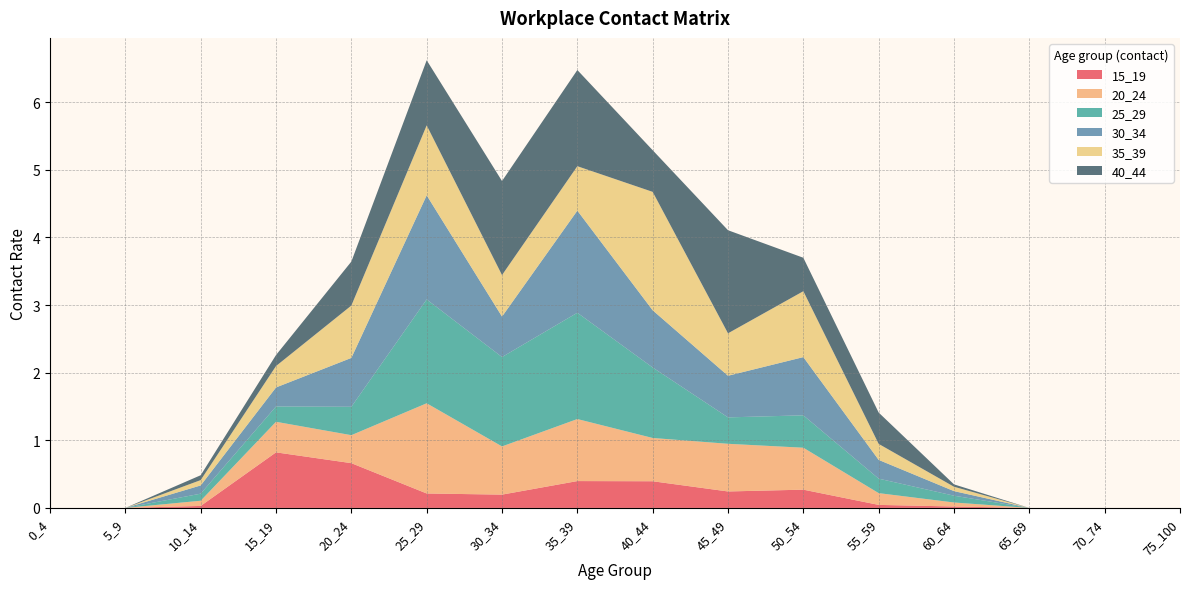

Reading right to left, transcribe all the data shown in this chart.

15_19: 0.0	0.0	0.0	0.0	0.0	0.3	0.2	0.4	0.4	0.2	0.2	0.7	0.8	0.0	0.0	0.0
20_24: 0.0	0.0	0.0	0.1	0.2	0.6	0.7	0.6	0.9	0.7	1.3	0.4	0.5	0.1	0.0	0.0
25_29: 0.0	0.0	0.0	0.1	0.2	0.5	0.4	1.0	1.6	1.3	1.5	0.4	0.2	0.1	0.0	0.0
30_34: 0.0	0.0	0.0	0.1	0.3	0.9	0.6	0.8	1.5	0.6	1.5	0.7	0.3	0.1	0.0	0.0
35_39: 0.0	0.0	0.0	0.1	0.2	1.0	0.6	1.8	0.7	0.6	1.0	0.8	0.3	0.1	0.0	0.0
40_44: 0.0	0.0	0.0	0.0	0.5	0.5	1.5	0.6	1.4	1.4	1.0	0.7	0.2	0.1	0.0	0.0